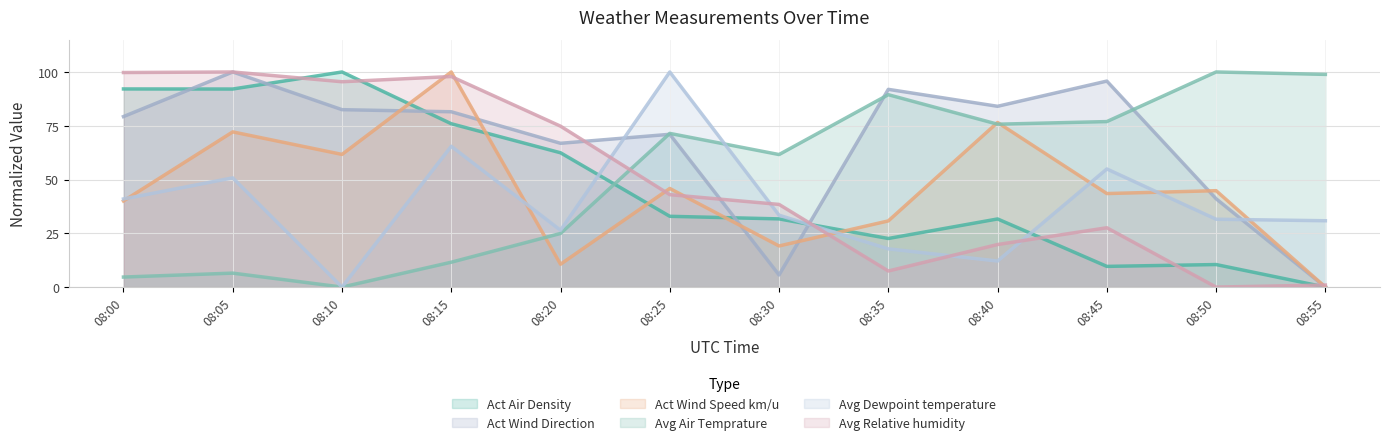

The value of Avg Dewpoint temperature at 08:30 is 45.7. True or false?

False